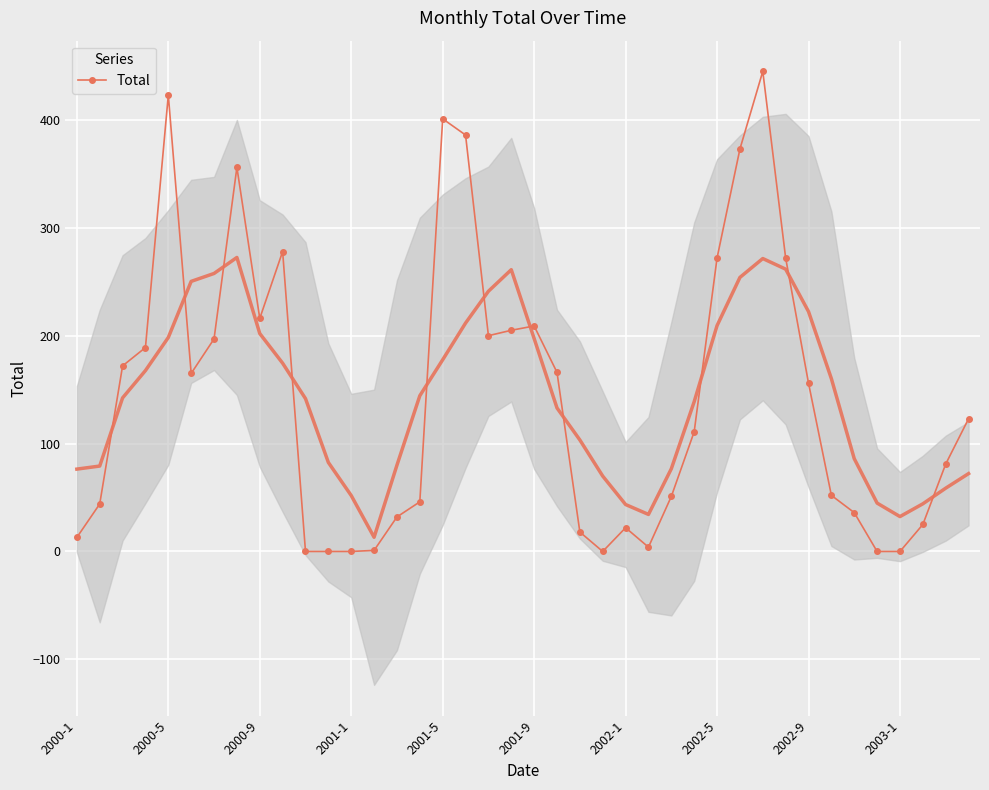

The value of Total at 2002-5 is 140. True or false?

False